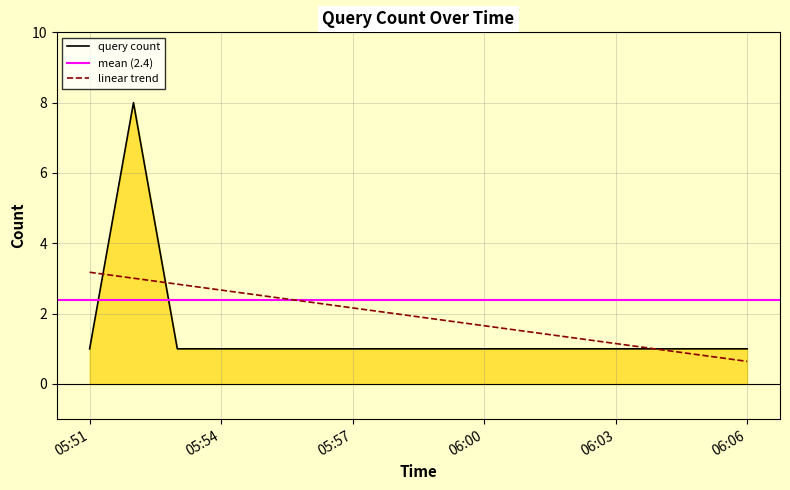

What is the sum of all values?

12